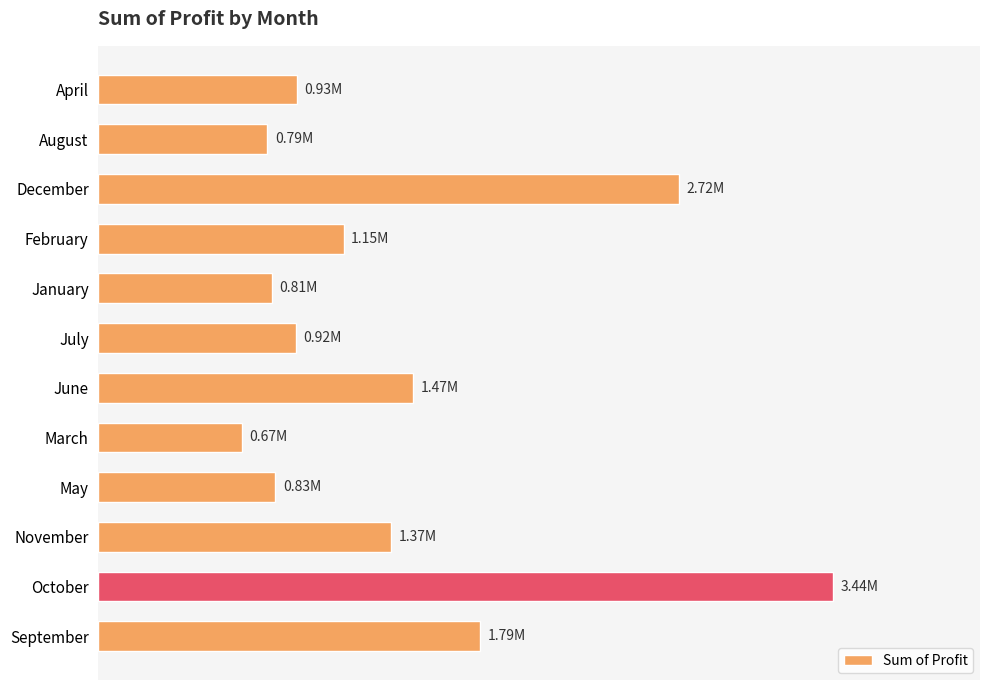

Are the bars horizontal?

Yes